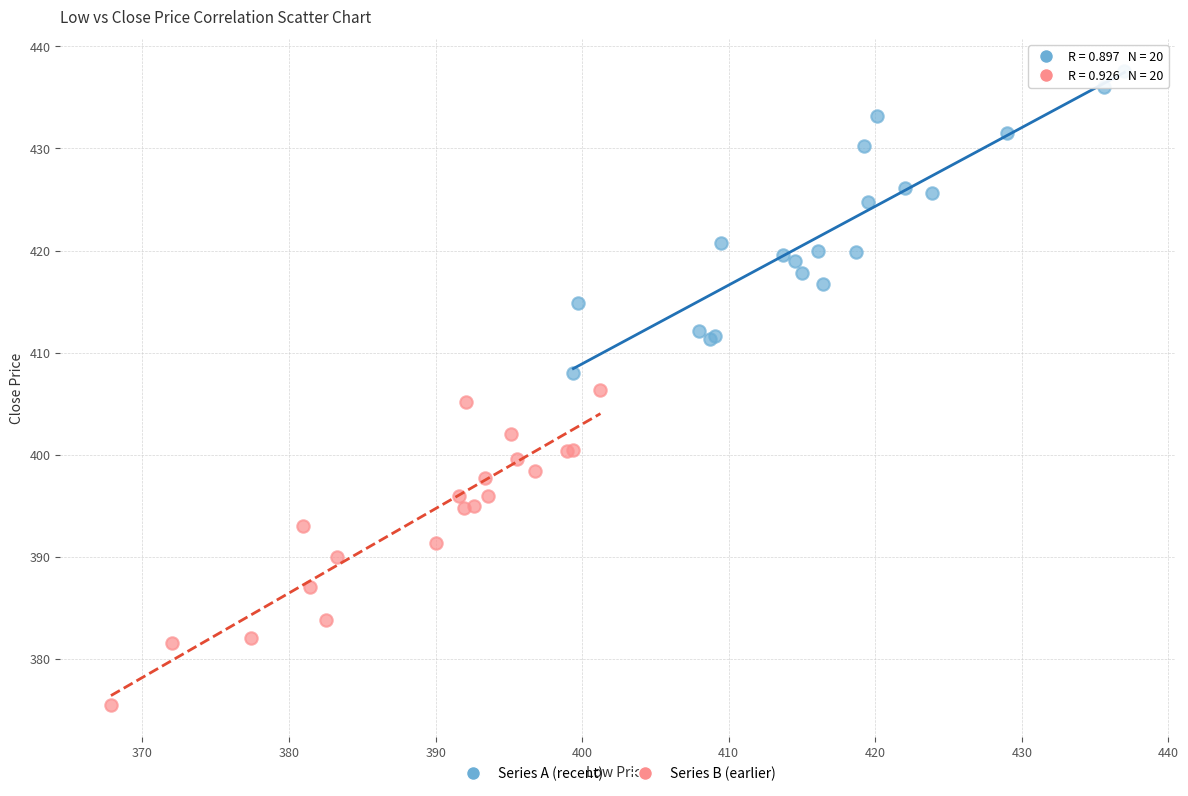

Which series reaches the minimum Y coordinate?

Series B (earlier)